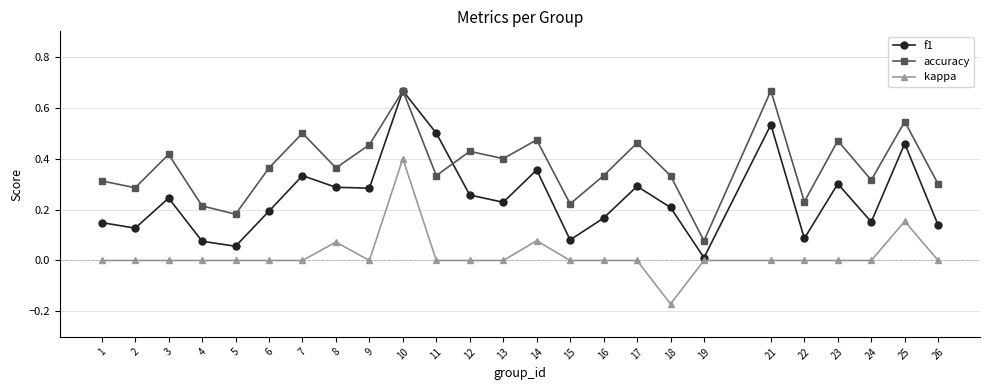

What are all the series names shown in the legend?

f1, accuracy, kappa